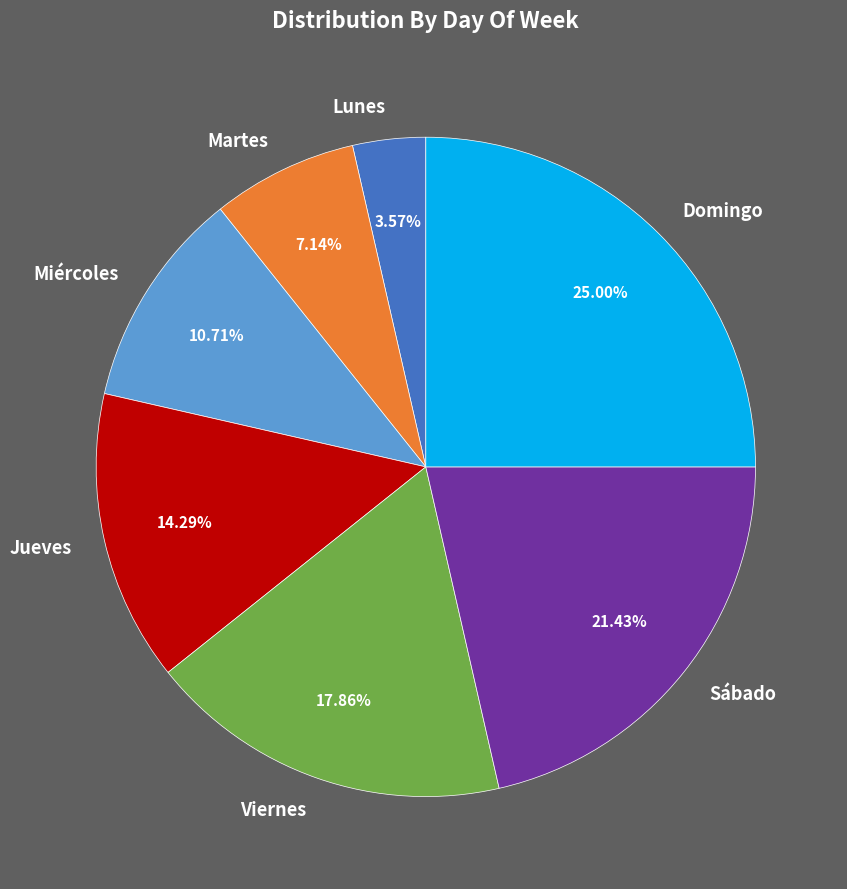

Is the sum of Lunes and Martes greater than half?

No